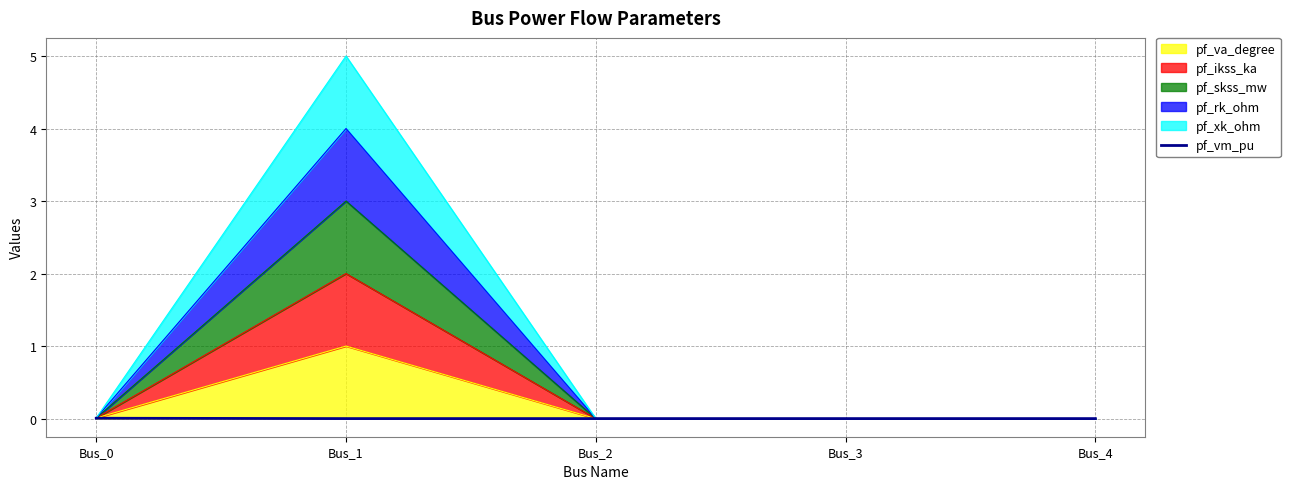

Where is the data nearest to the value 0?

Bus_1